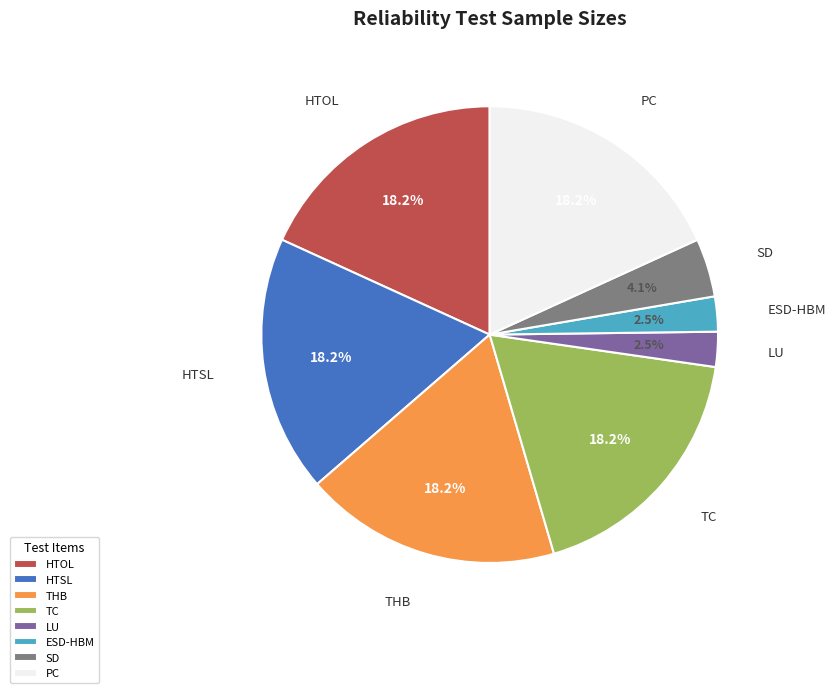

Combined, what portion of the pie is PC and ESD-HBM?

20.7%